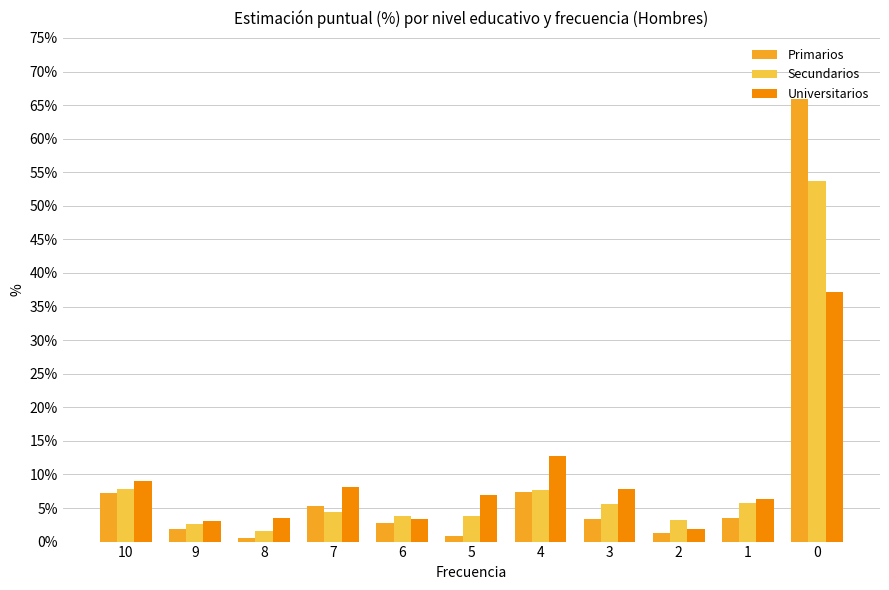

The value of Secundarios at 4 is 7.6. True or false?

True